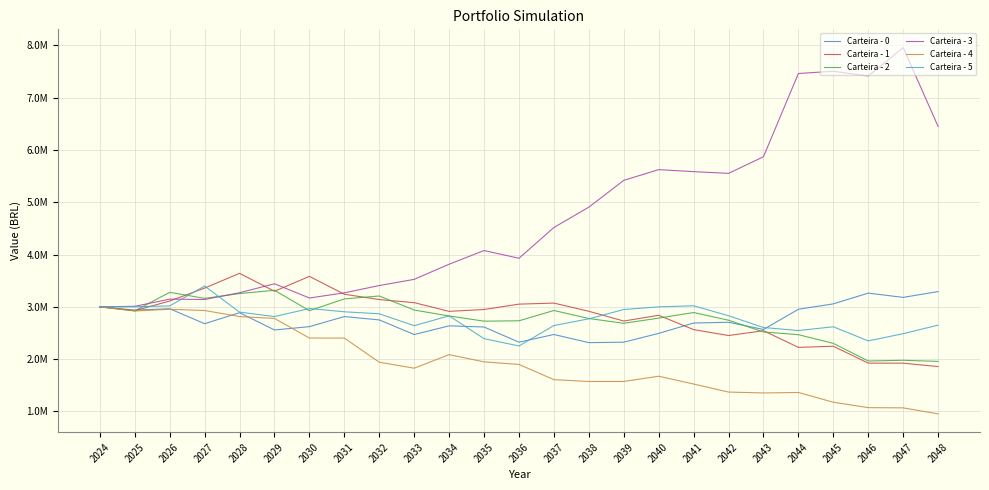

How many interior local valleys does the Carteira - 1 series have?

6